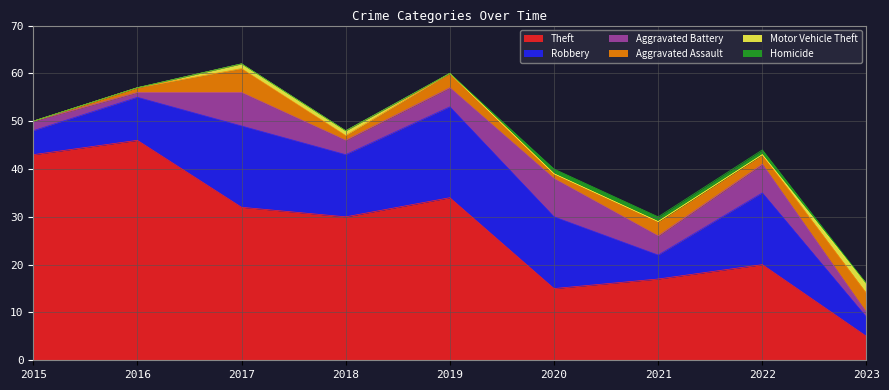

What is the difference between the second highest and minimum values in the Aggravated Battery series?

6